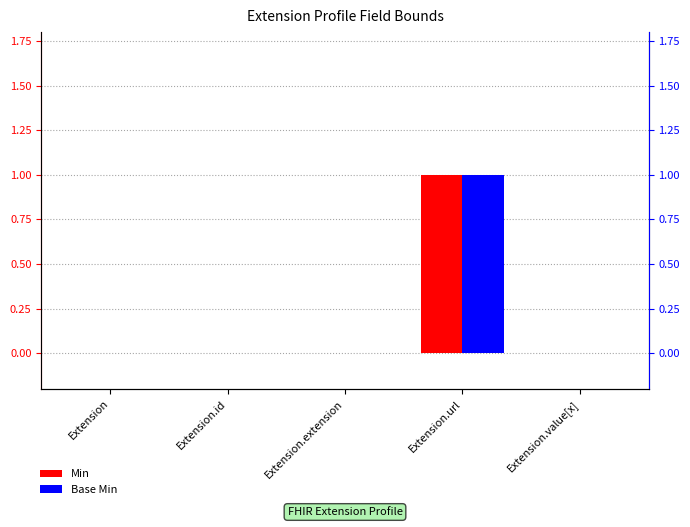

How many data points in Min are above 0?

1